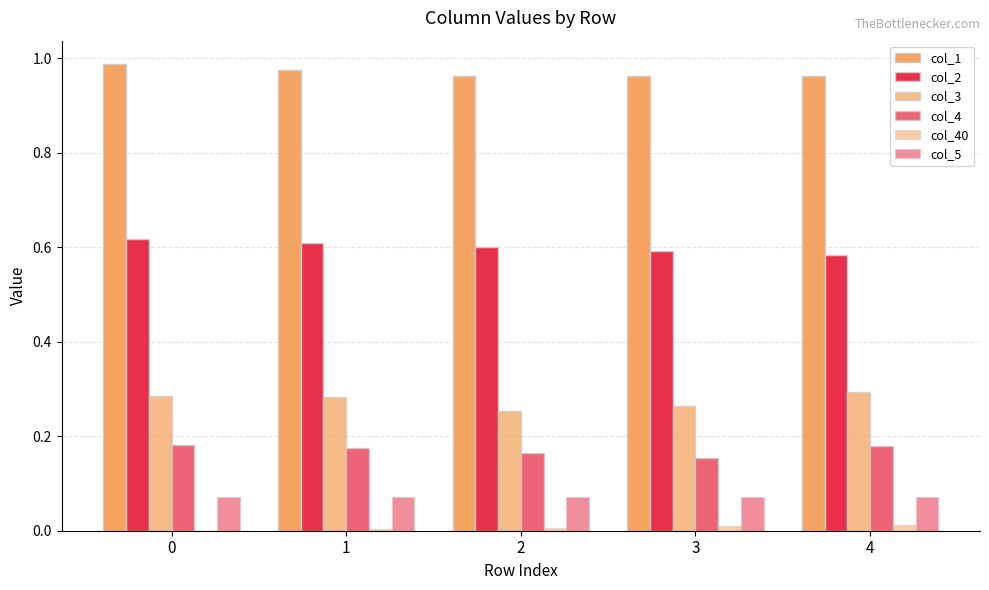

Are the bars grouped side by side (vs. stacked)?

Yes